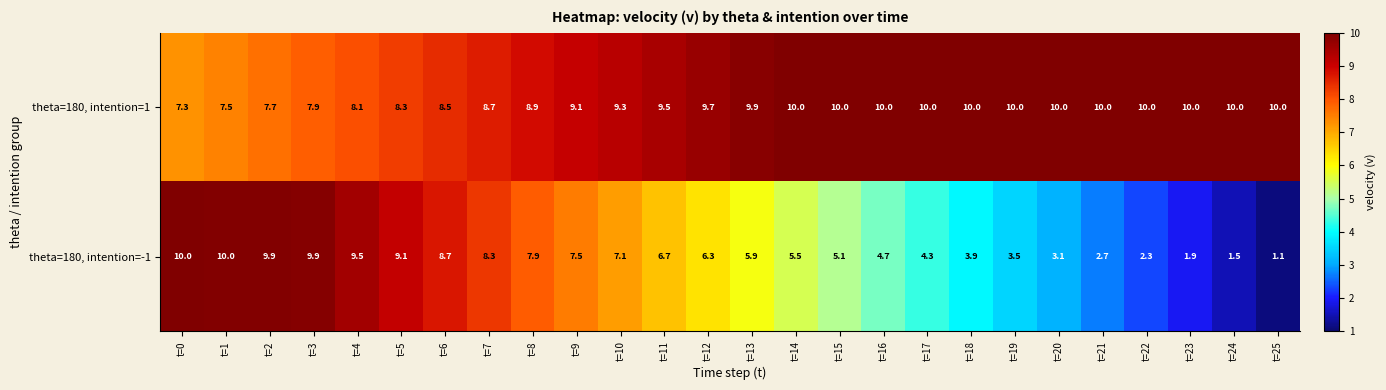

The theta=180, intention=-1 series shows 1.1 at t=25. True or false?

True